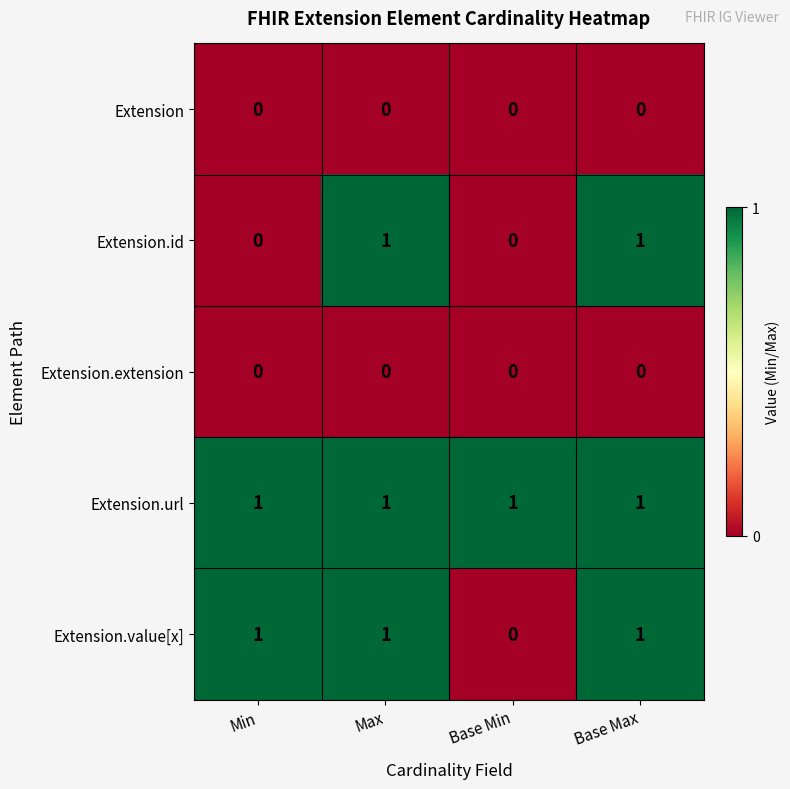

Count the number of categories in the chart.

4